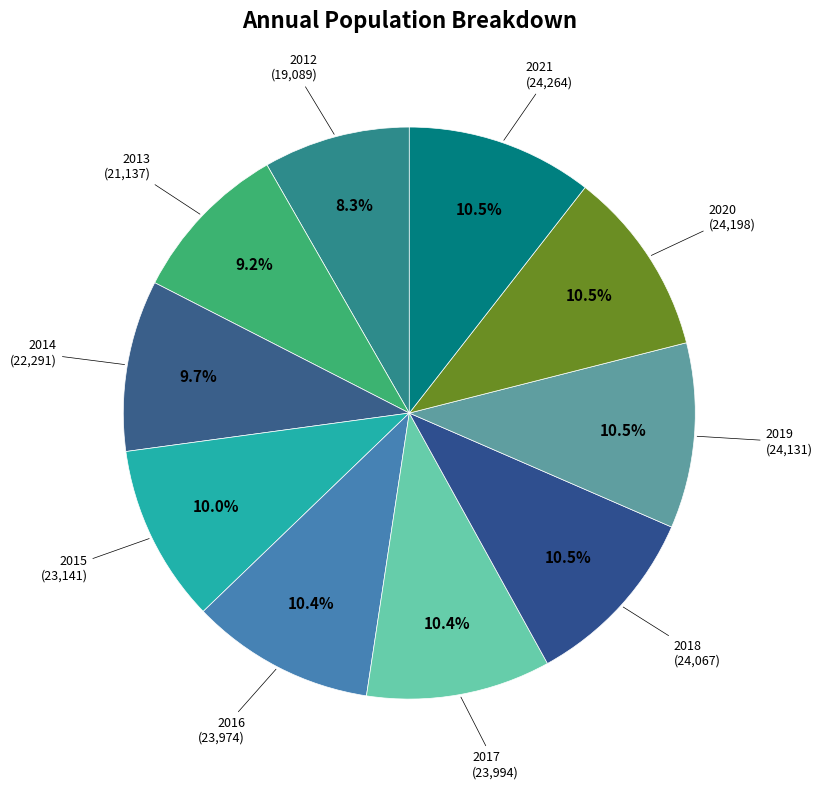

Which category has the smallest portion of the pie?

2012